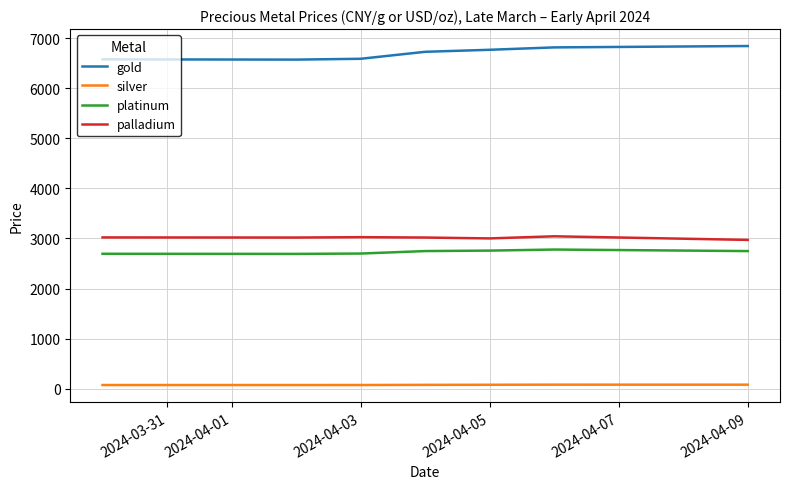

Which series has the largest total across all categories?

gold